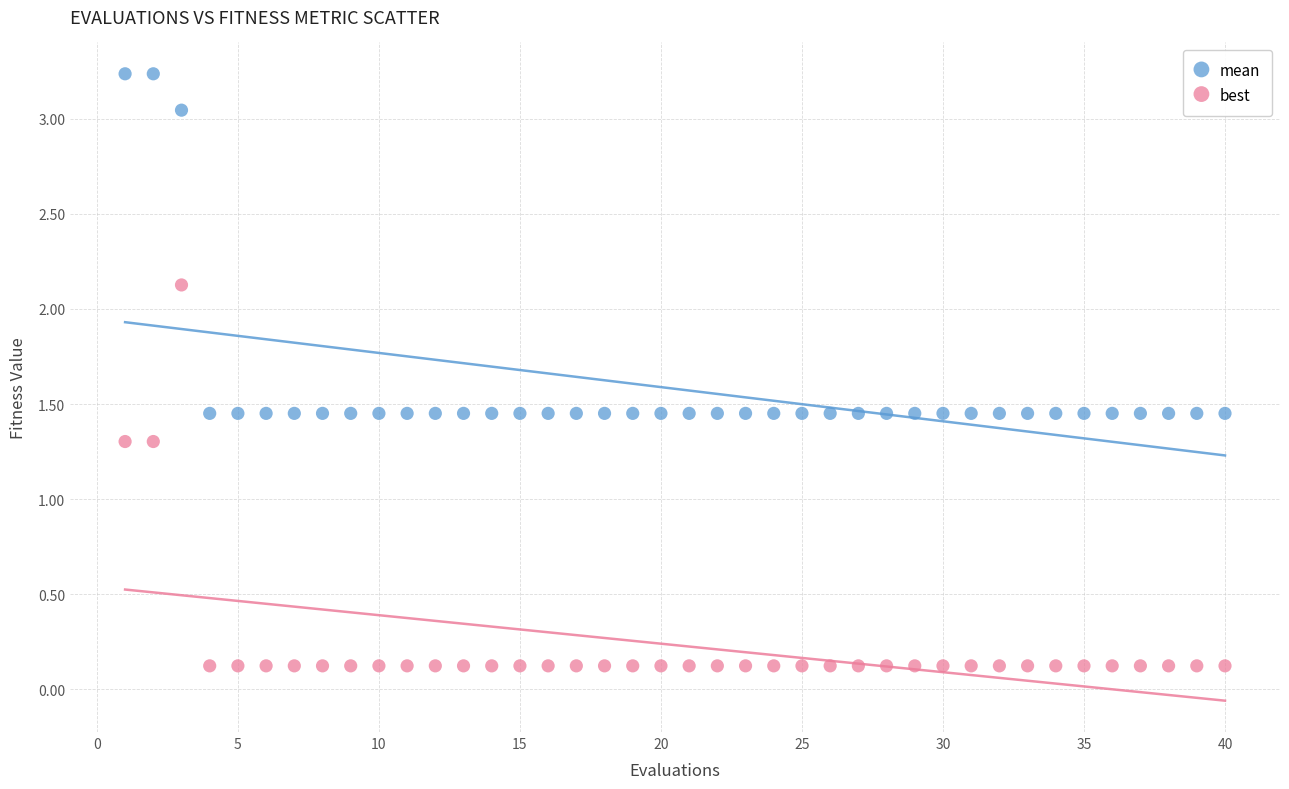

Which series contains the highest Y value?

mean